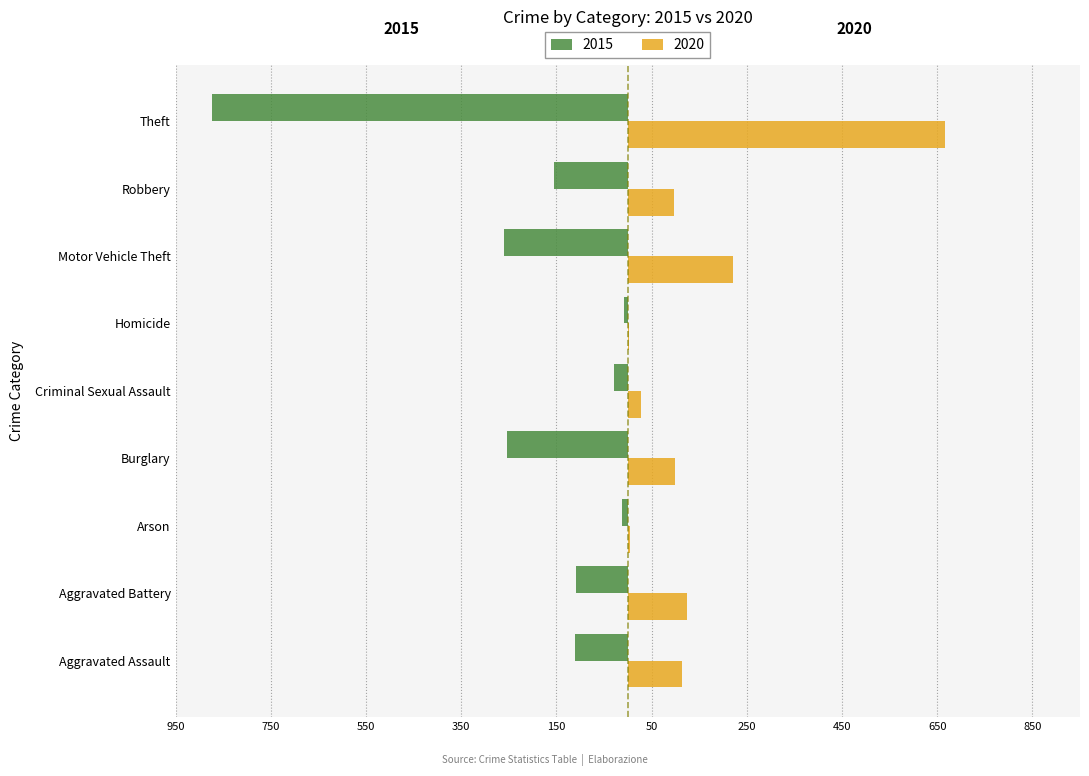

Reading left to right, transcribe all the data shown in this chart.

2015: -110	-108	-13	-254	-29	-9	-261	-154	-874
2020: 113	125	4	100	27	2	221	97	666